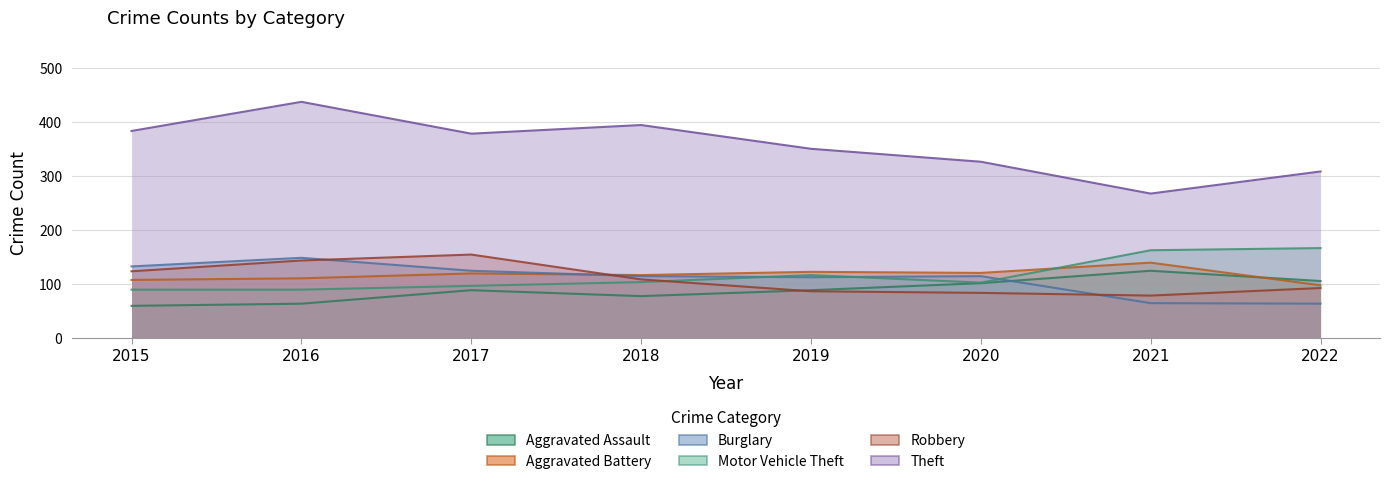

Rank the categories by Theft value from highest to lowest.

2016, 2018, 2015, 2017, 2019, 2020, 2022, 2021